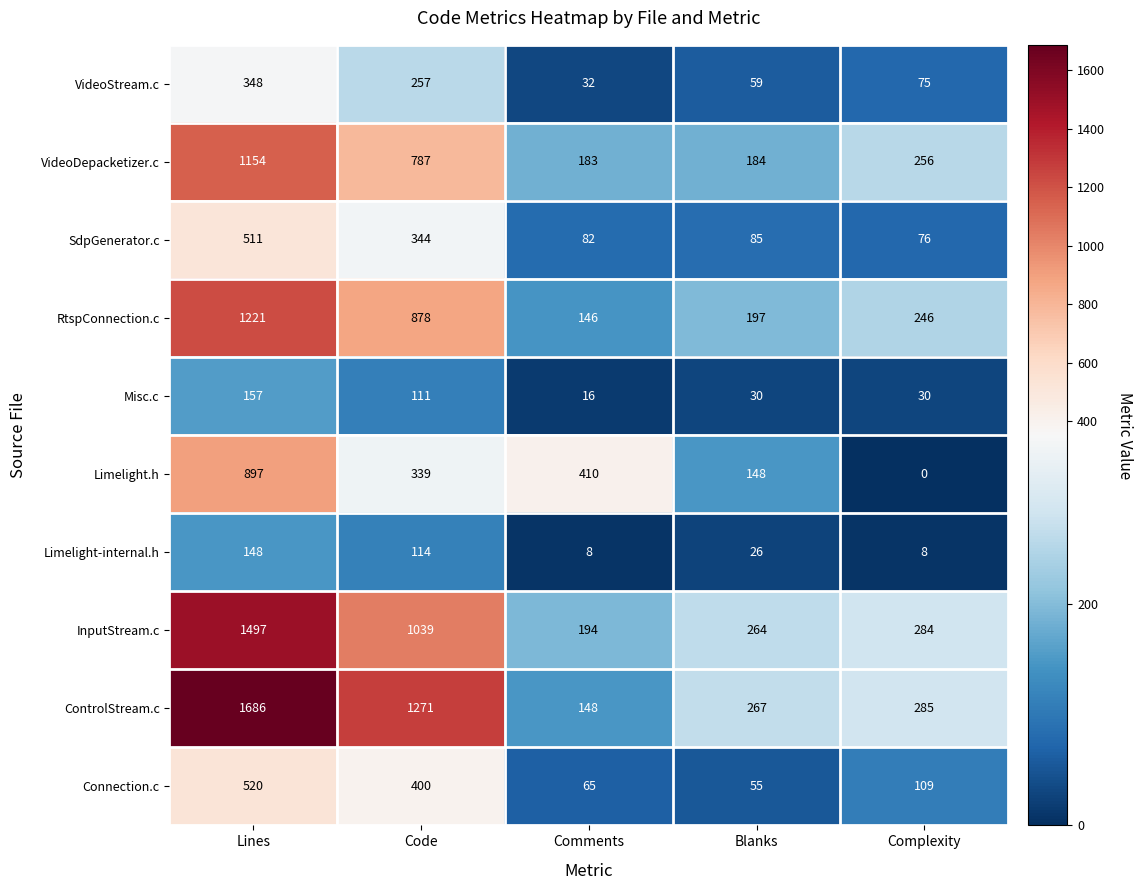

Is it true that SdpGenerator.c equals 17 at Comments?

False